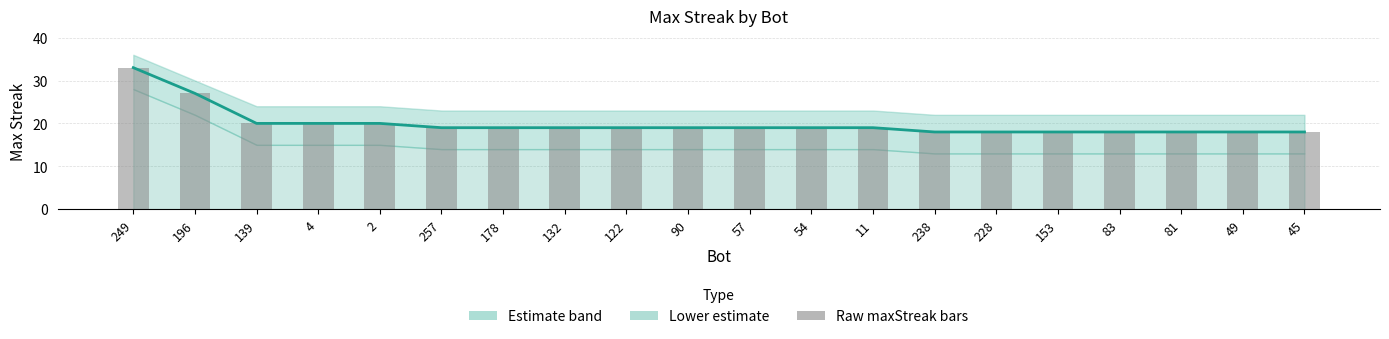

Reading left to right, list all the values displayed in this chart.

maxStreak: 249=33	196=27	139=20	4=20	2=20	257=19	178=19	132=19	122=19	90=19	57=19	54=19	11=19	238=18	228=18	153=18	83=18	81=18	49=18	45=18
Raw maxStreak bars: 249=33	196=27	139=20	4=20	2=20	257=19	178=19	132=19	122=19	90=19	57=19	54=19	11=19	238=18	228=18	153=18	83=18	81=18	49=18	45=18